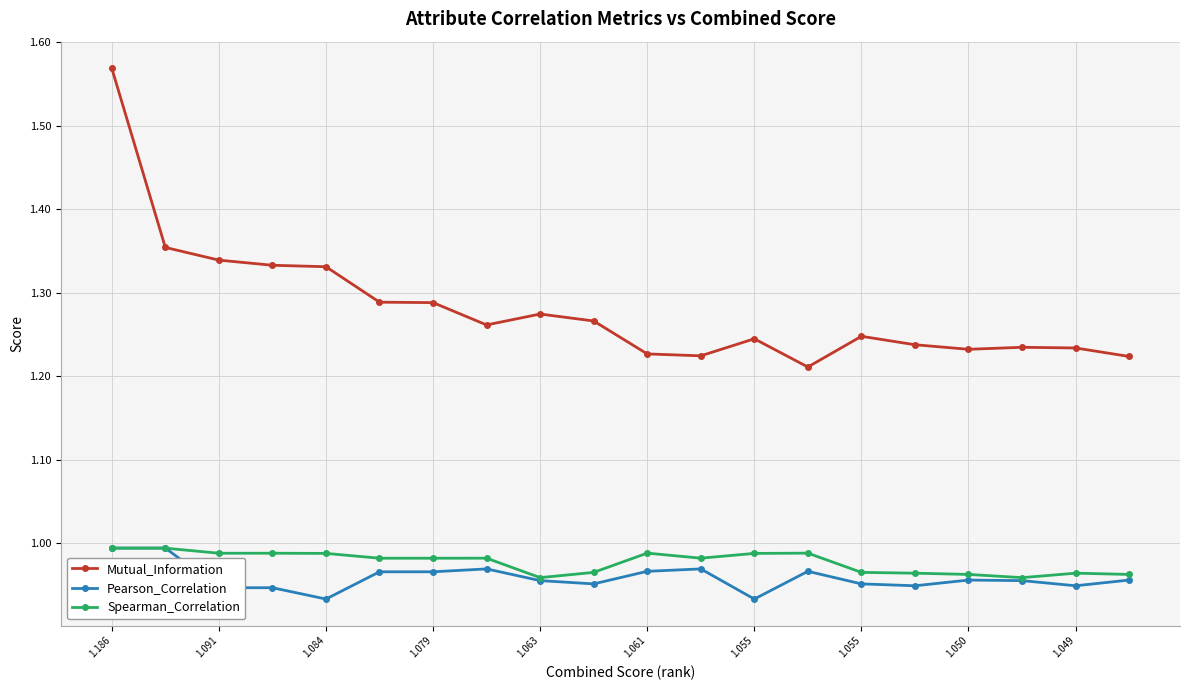

True or false: Spearman_Correlation and Mutual_Information cross at least once.

False